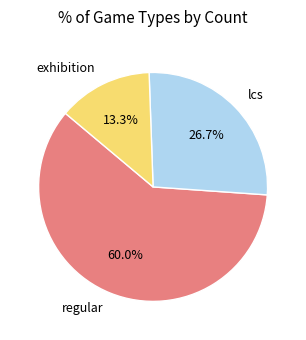

Is there any slice that represents more than half of the pie?

Yes